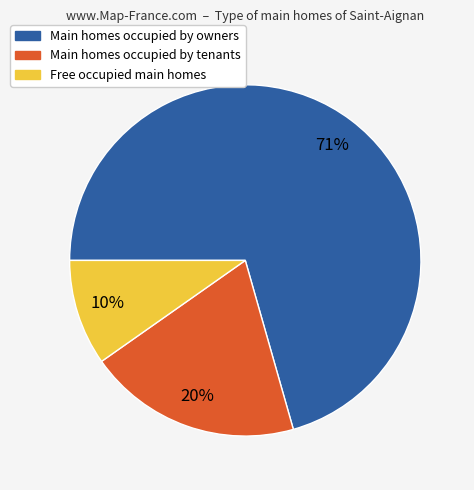

Count the number of slices in the pie.

3